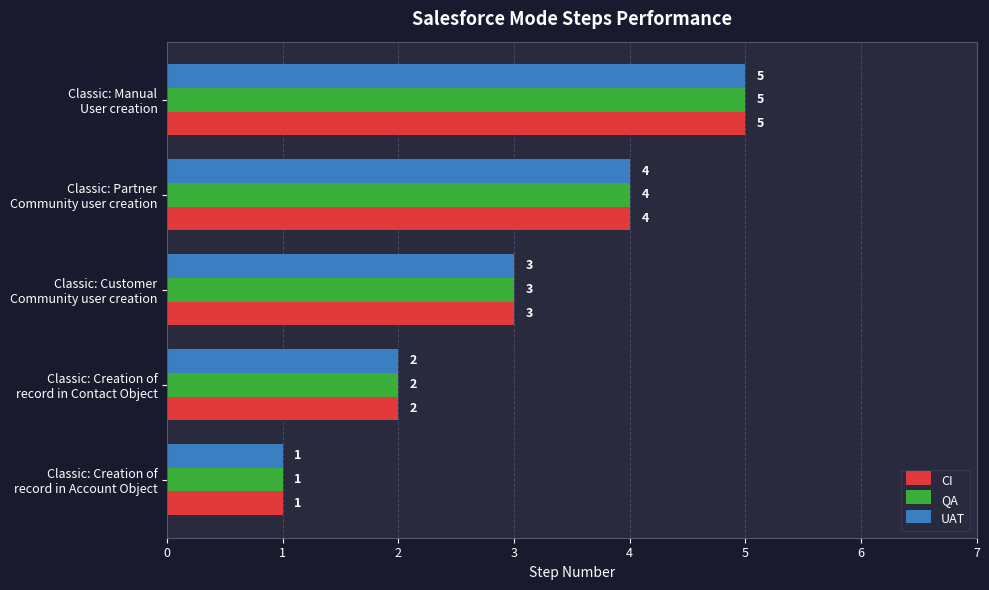

Count the CI values in the range 2 to 4.

3